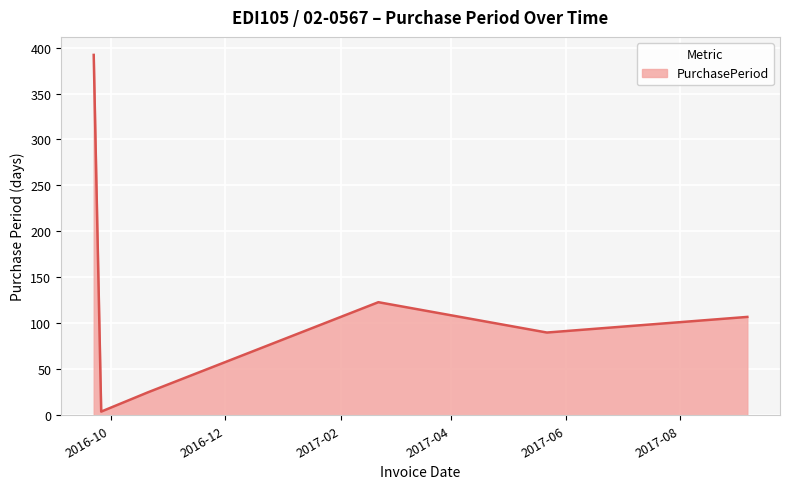

How many interior local peaks (higher than both neighbors) does the data have?

1